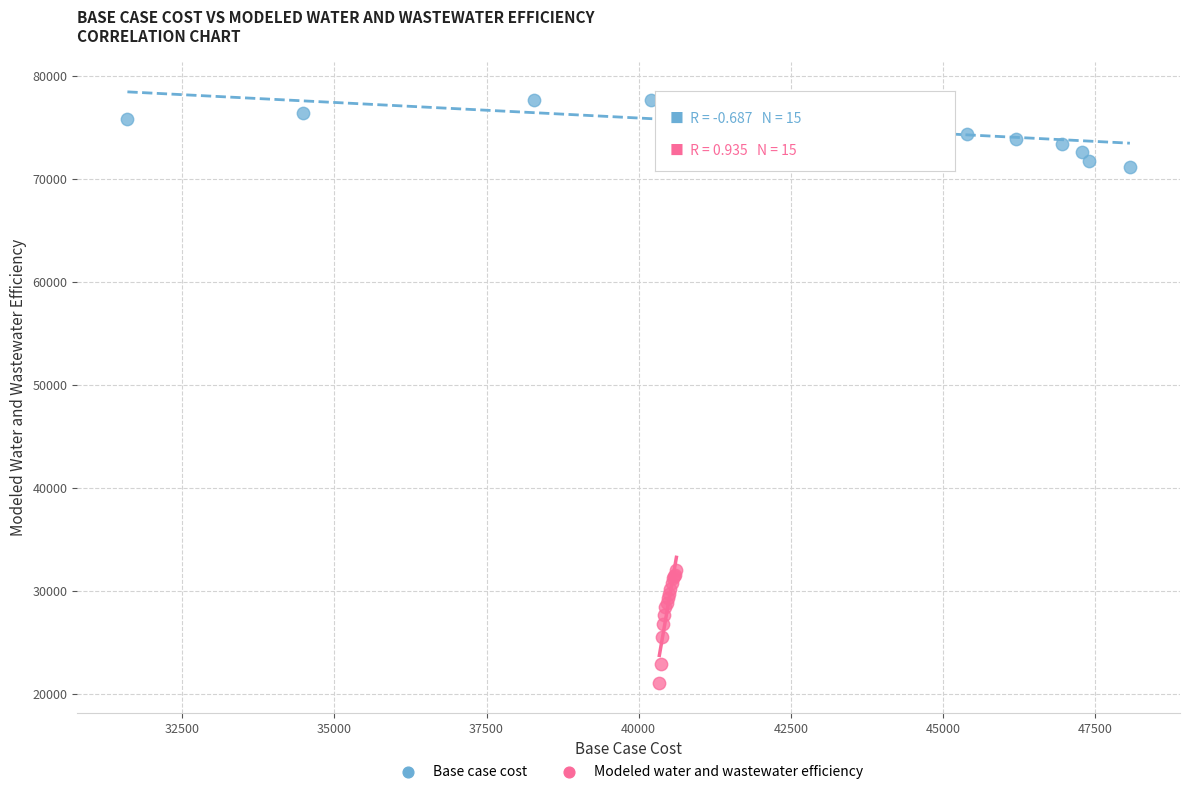

What are all the series names shown in the legend?

Base case cost, Modeled water and wastewater efficiency